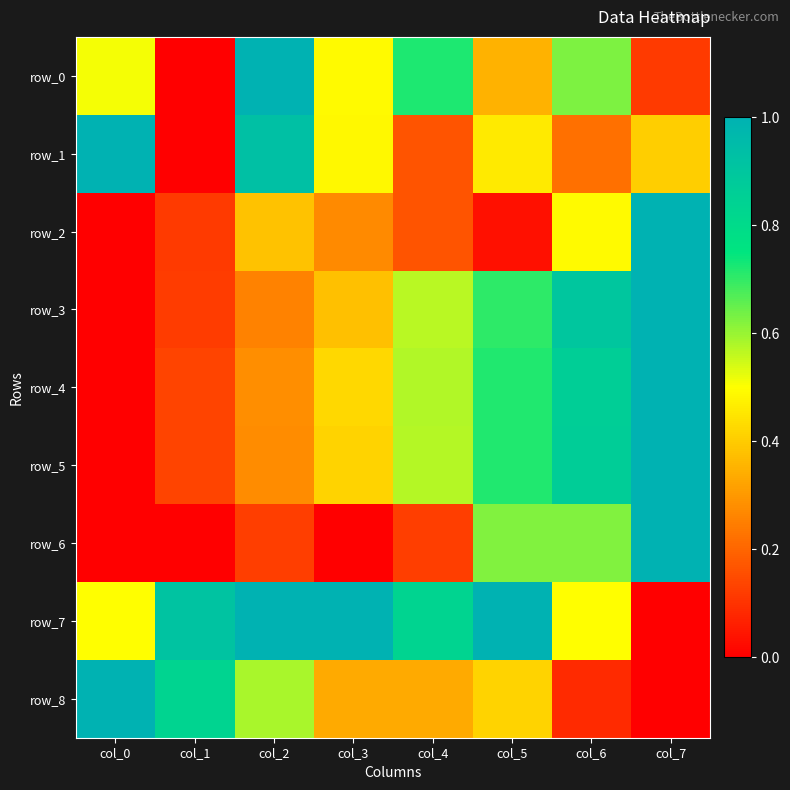

Reading right to left, list all the values displayed in this chart.

row_0: 0.1	0.6	0.3	0.7	0.5	1.0	0.0	0.5
row_1: 0.4	0.2	0.5	0.2	0.5	0.9	0.0	1.0
row_2: 1.0	0.5	0.0	0.2	0.3	0.4	0.1	0.0
row_3: 1.0	0.9	0.7	0.6	0.4	0.3	0.1	0.0
row_4: 1.0	0.9	0.7	0.6	0.4	0.3	0.1	0.0
row_5: 1.0	0.9	0.7	0.6	0.4	0.3	0.1	0.0
row_6: 1.0	0.6	0.6	0.1	0.0	0.1	0.0	0.0
row_7: 0.0	0.5	1.0	0.8	1.0	1.0	0.9	0.5
row_8: 0.0	0.1	0.4	0.3	0.3	0.6	0.8	1.0